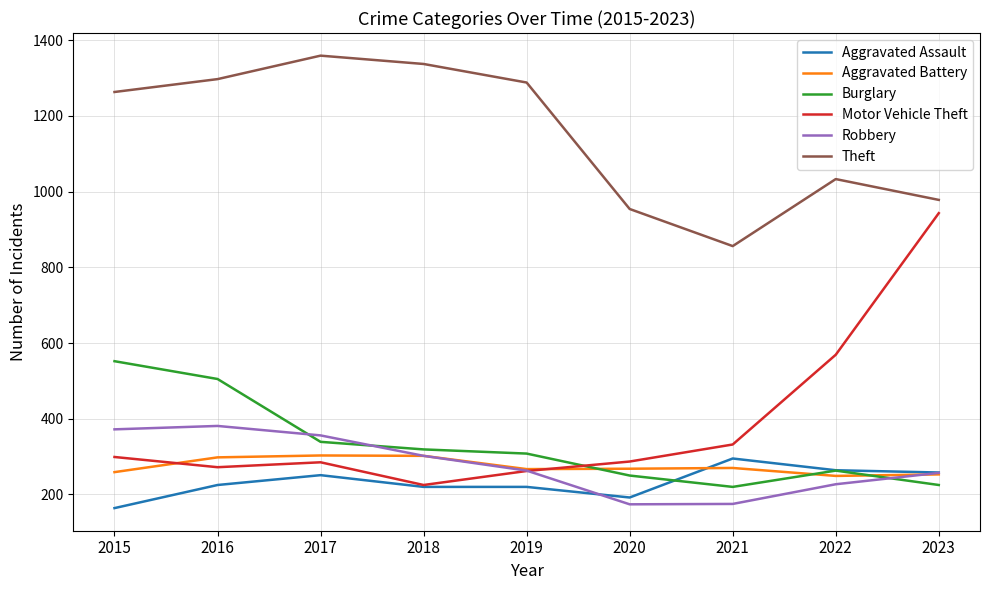

Between which two adjacent categories do Motor Vehicle Theft and Aggravated Battery first intersect?

2015 and 2016